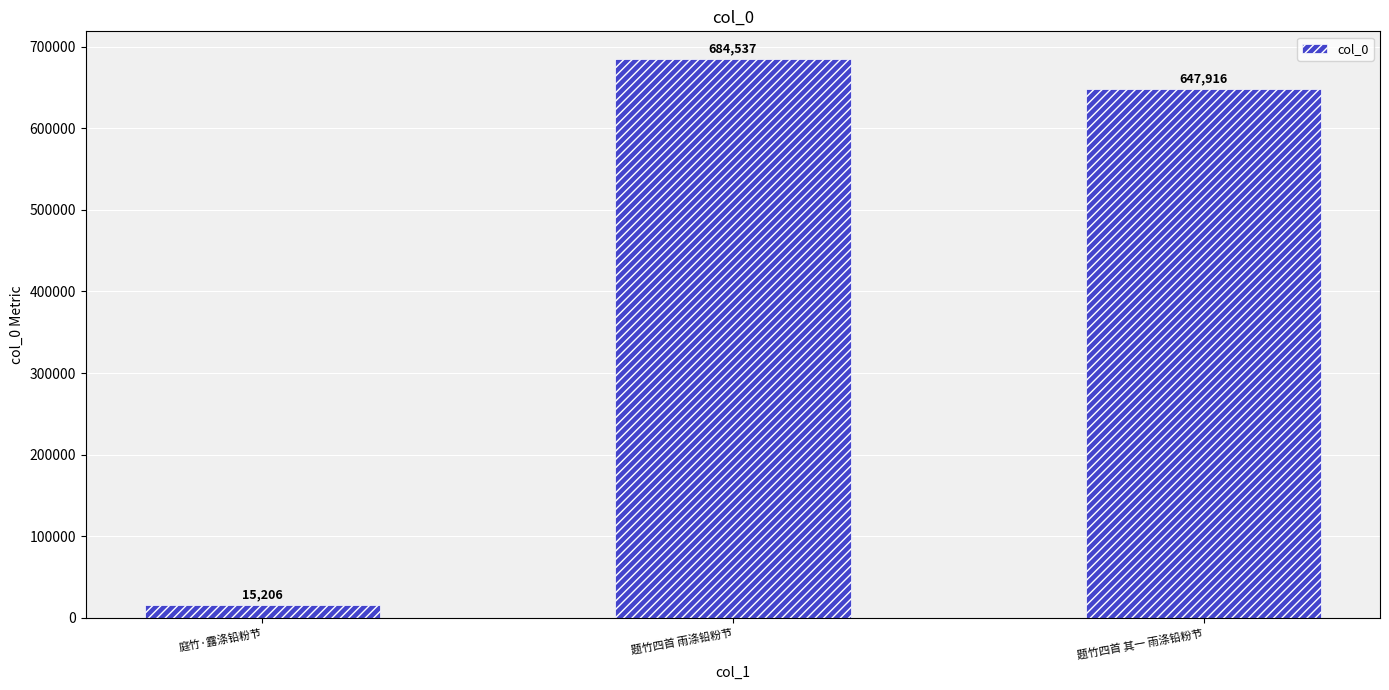

Where does the data first go above 647916?

题竹四首 雨涤铅粉节